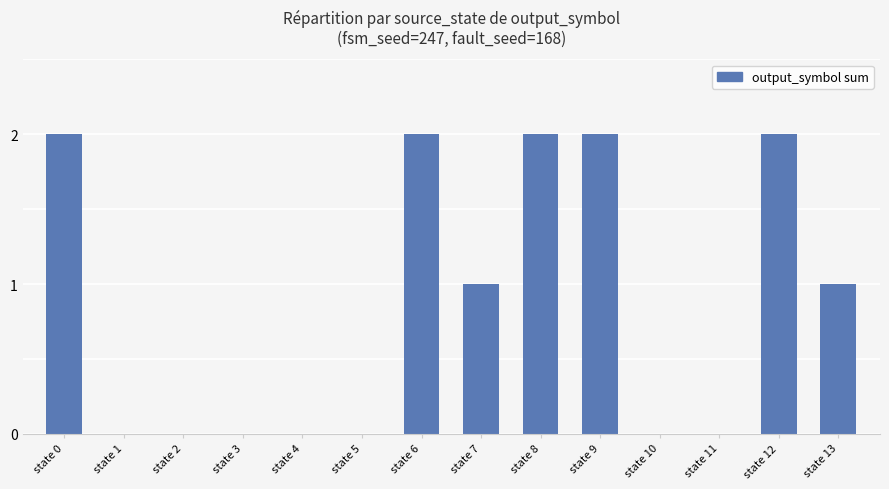

Count the values in the range 0 to 2.

14